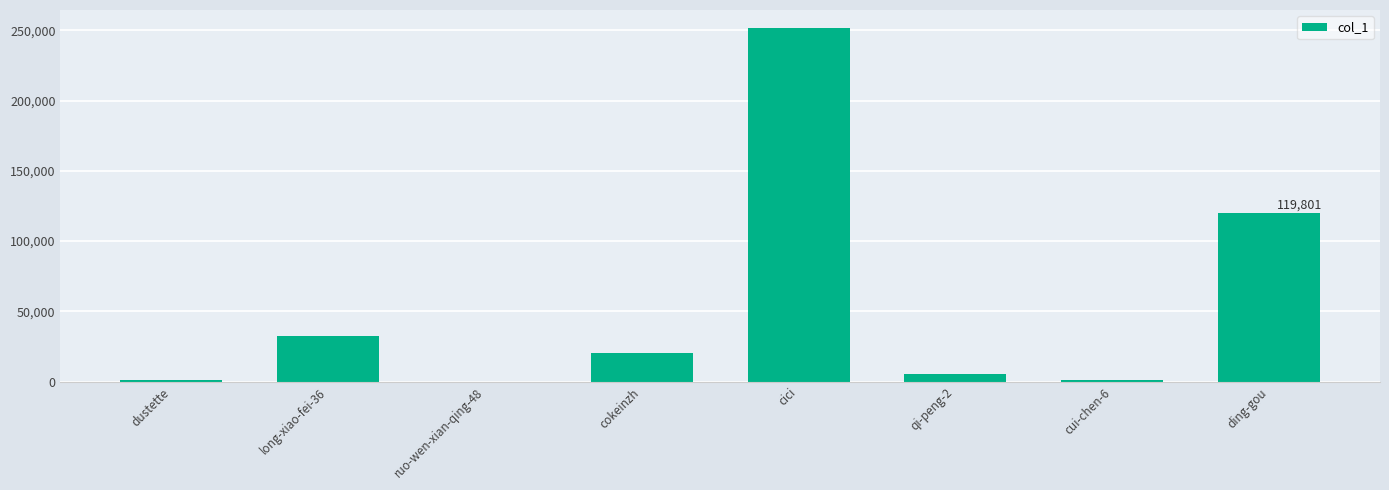

What is the sum of all values?

432681